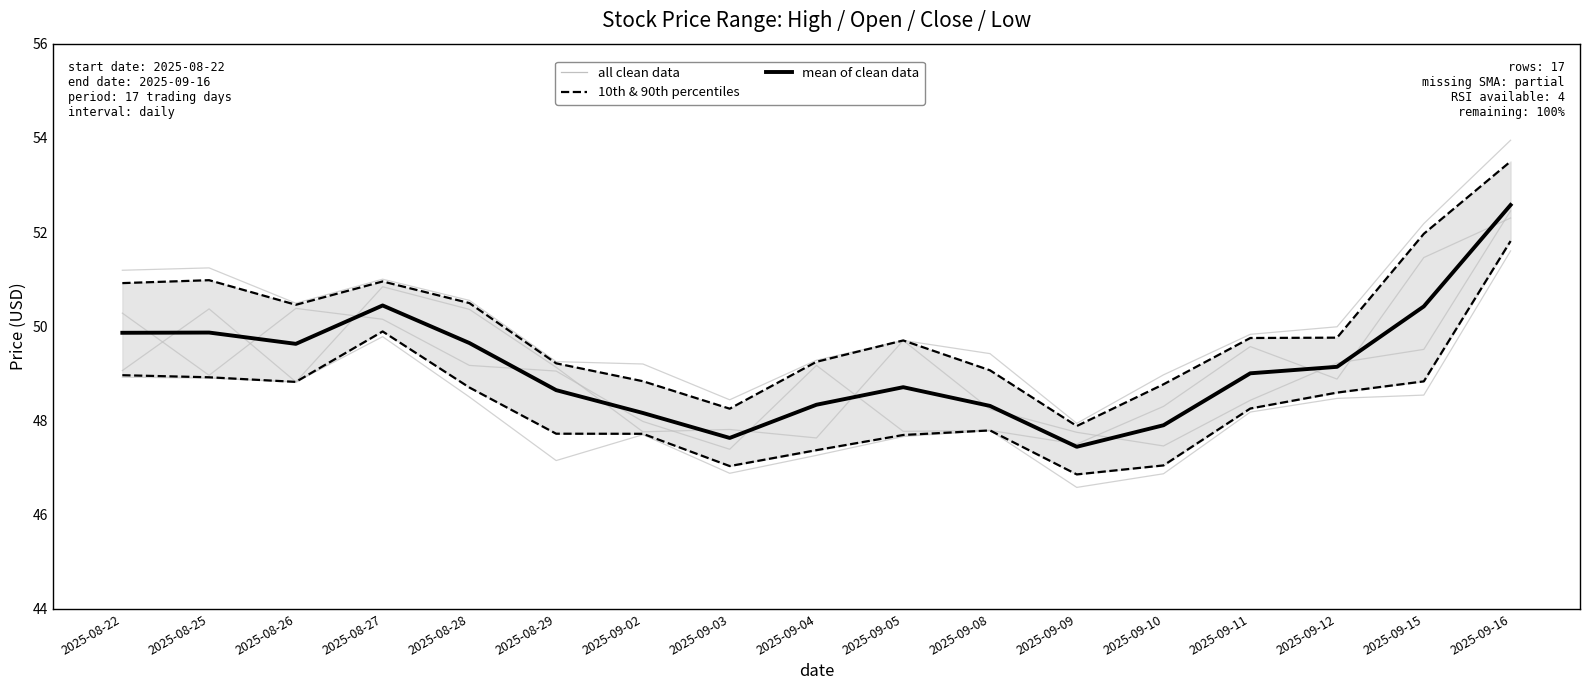

Reading left to right, transcribe all the data shown in this chart.

10th & 90th percentiles: 50.9	51.0	50.5	51.0	50.5	49.2	48.8	48.3	49.2	49.7	49.1	47.9	48.8	49.8	49.8	52.0	53.5
mean of clean data: 49.9	49.9	49.6	50.4	49.6	48.6	48.2	47.6	48.3	48.7	48.3	47.4	47.9	49.0	49.1	50.4	52.6